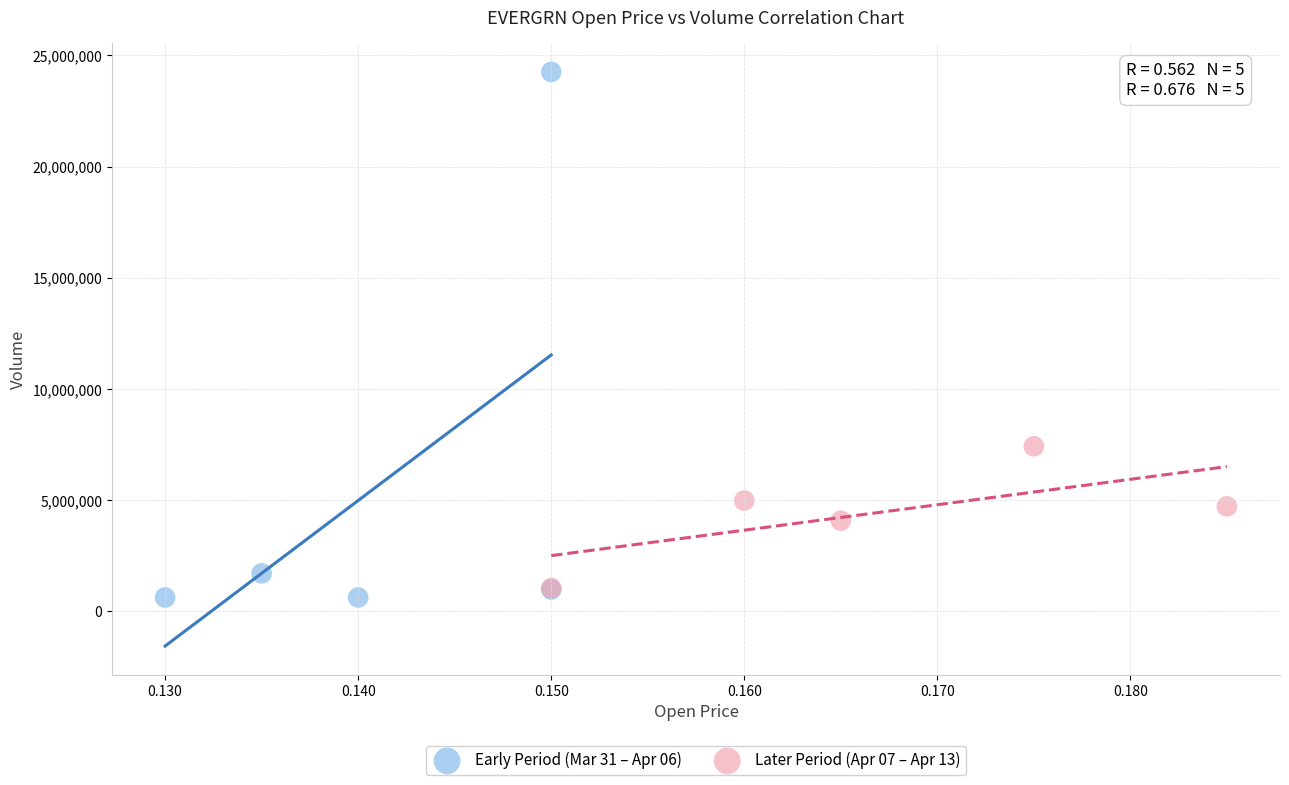

Which series reaches the maximum Y coordinate?

Early Period (Mar 31 – Apr 06)